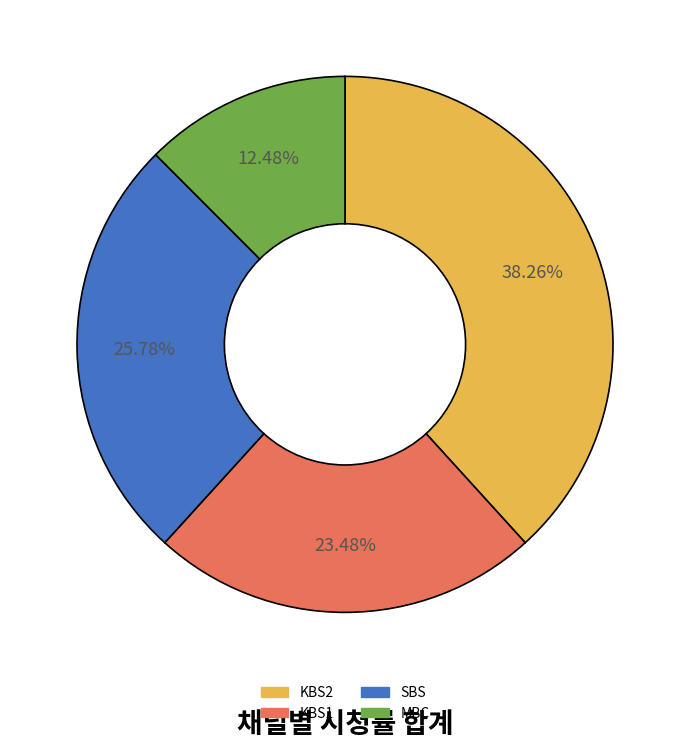

Is there any slice that represents more than half of the pie?

No